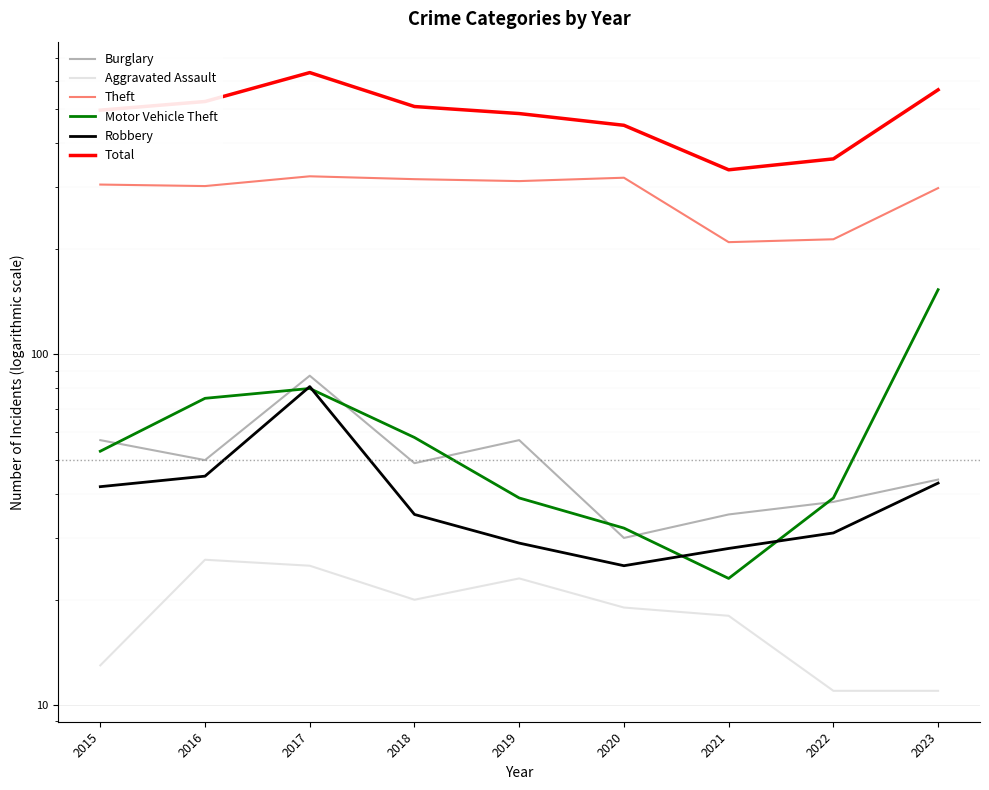

Reading left to right, transcribe all the data shown in this chart.

Burglary: 57	50	87	49	57	30	35	38	44
Aggravated Assault: 13	26	25	20	23	19	18	11	11
Theft: 305	302	322	316	312	319	209	213	298
Motor Vehicle Theft: 53	75	80	58	39	32	23	39	153
Robbery: 42	45	81	35	29	25	28	31	43
Total: 497	526	636	509	486	450	336	361	568